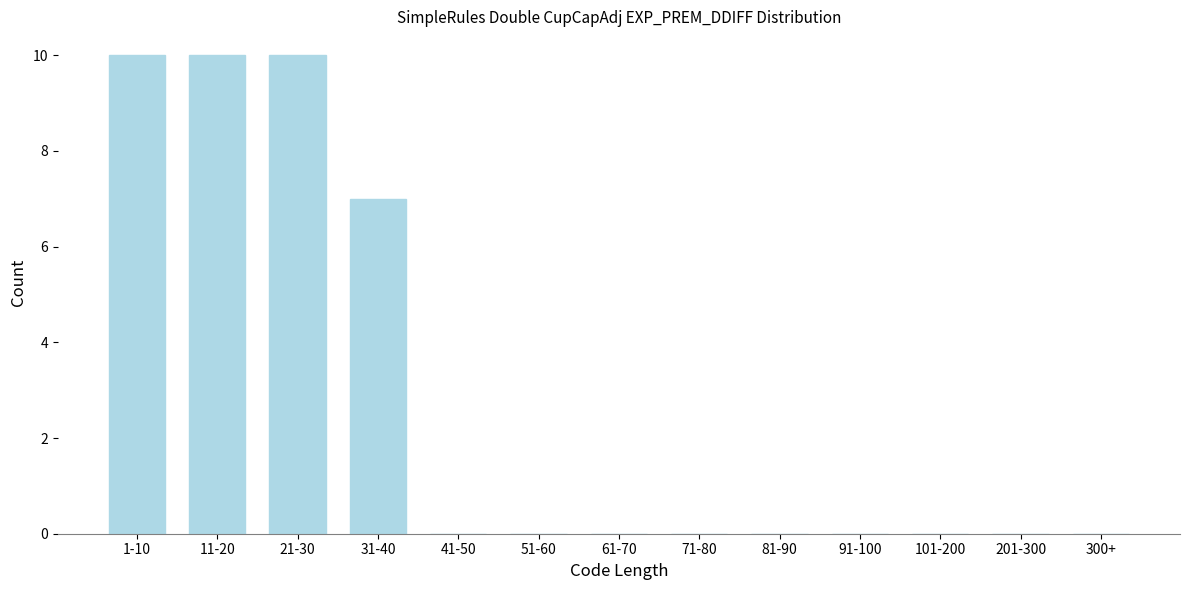

Reading left to right, transcribe all the data shown in this chart.

1-10=10	11-20=10	21-30=10	31-40=7	41-50=0	51-60=0	61-70=0	71-80=0	81-90=0	91-100=0	101-200=0	201-300=0	300+=0